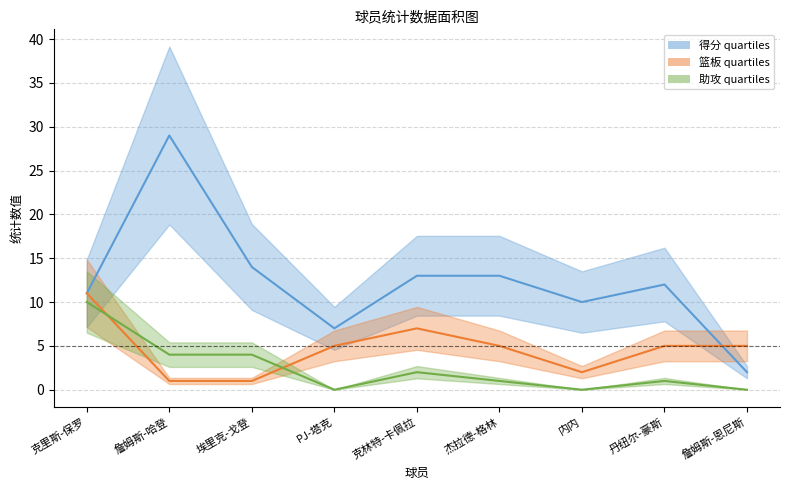

At which label is 得分 closest to 15?

埃里克-戈登